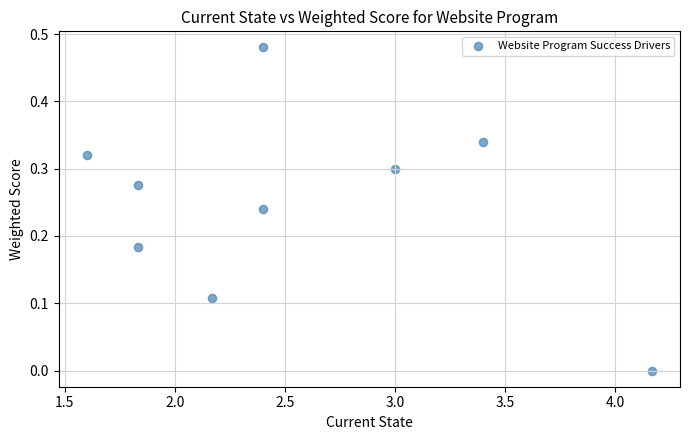

What is the range of X values (max minus min)?

2.6